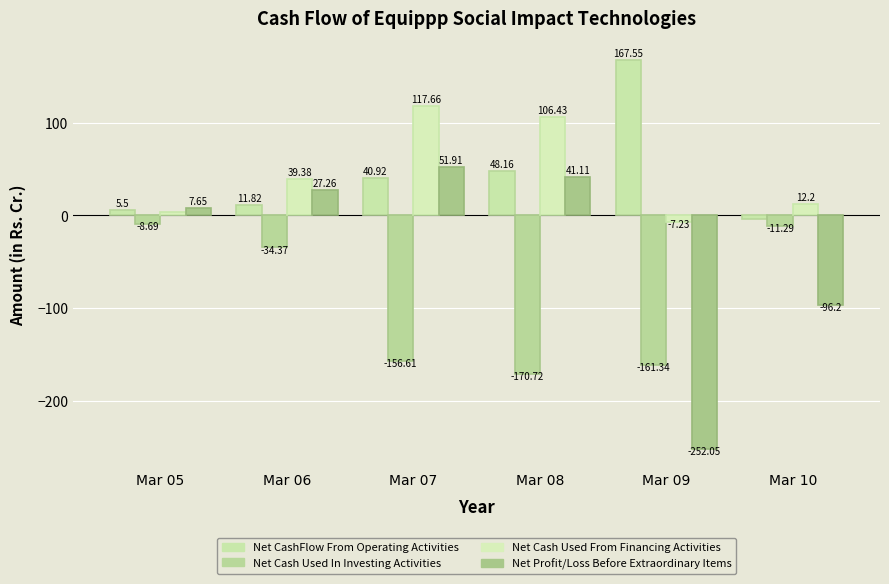

What are all the series names shown in the legend?

Net CashFlow From Operating Activities, Net Cash Used In Investing Activities, Net Cash Used From Financing Activities, Net Profit/Loss Before Extraordinary Items